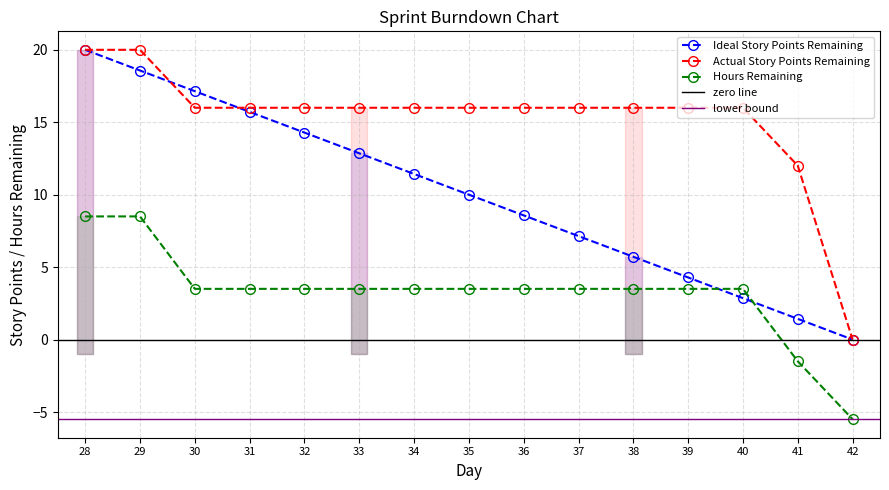

What is the total value across all series at 35?

29.5